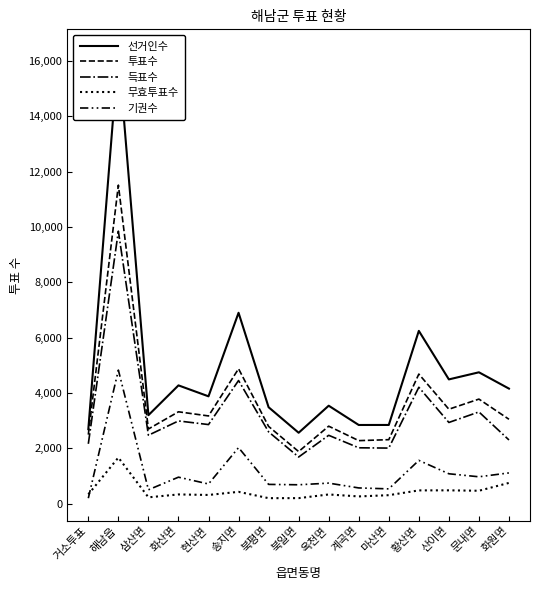

Reading right to left, extract all data points from this chart.

선거인수: 4157	4747	4490	6245	2843	2842	3539	2561	3484	6899	3878	4274	3196	16340	2689
투표수: 3048	3778	3412	4683	2311	2276	2799	1881	2790	4875	3169	3319	2697	11514	2494
득표수: 2300	3314	2933	4206	2007	2017	2469	1684	2594	4450	2857	2988	2471	9850	2161
무효투표수: 748	464	479	477	304	259	330	197	196	425	312	331	226	1664	333
기권수: 1109	969	1078	1562	532	566	740	680	694	2024	709	955	499	4826	195